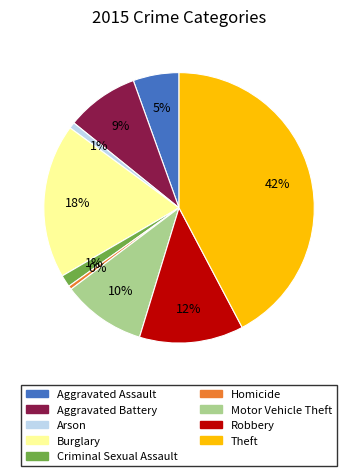

How many segments does this pie chart have?

9